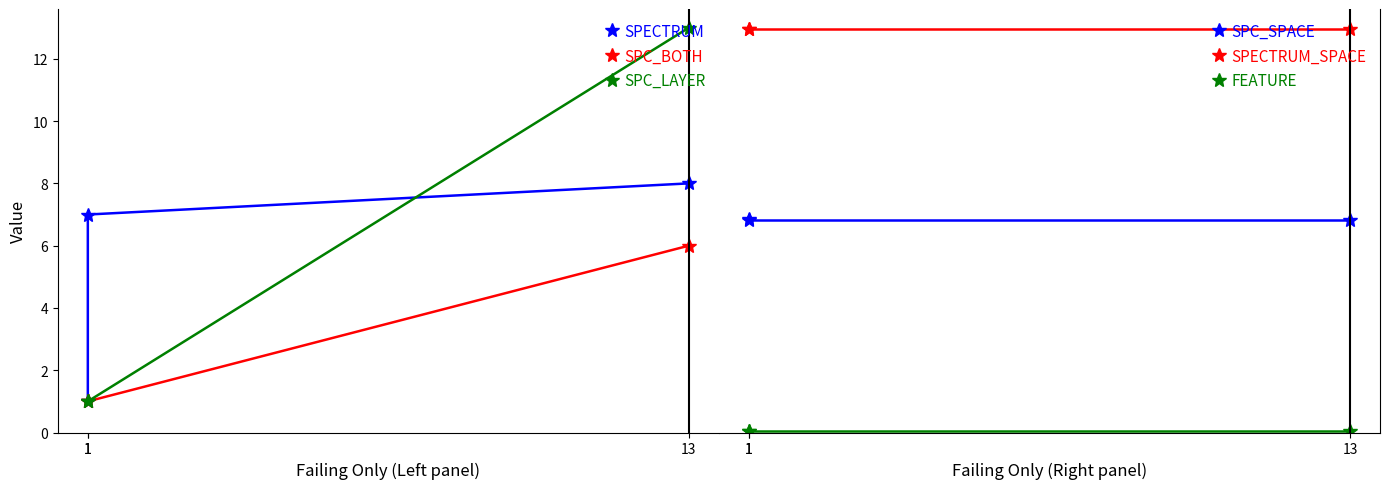

Which series has the largest total across all categories?

SPECTRUM_SPACE